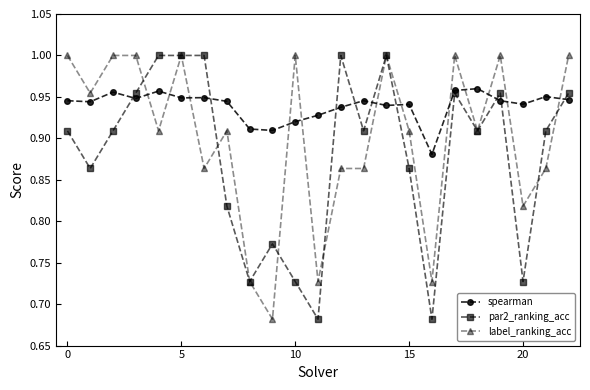

True or false: label_ranking_acc has more than 1 points higher than both neighbors.

True